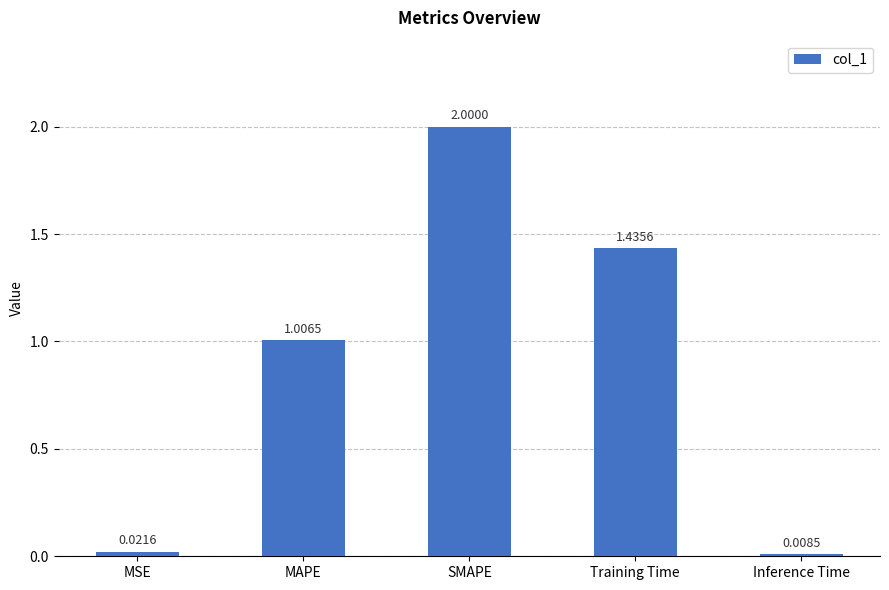

Between SMAPE and Training Time, which is larger?

SMAPE